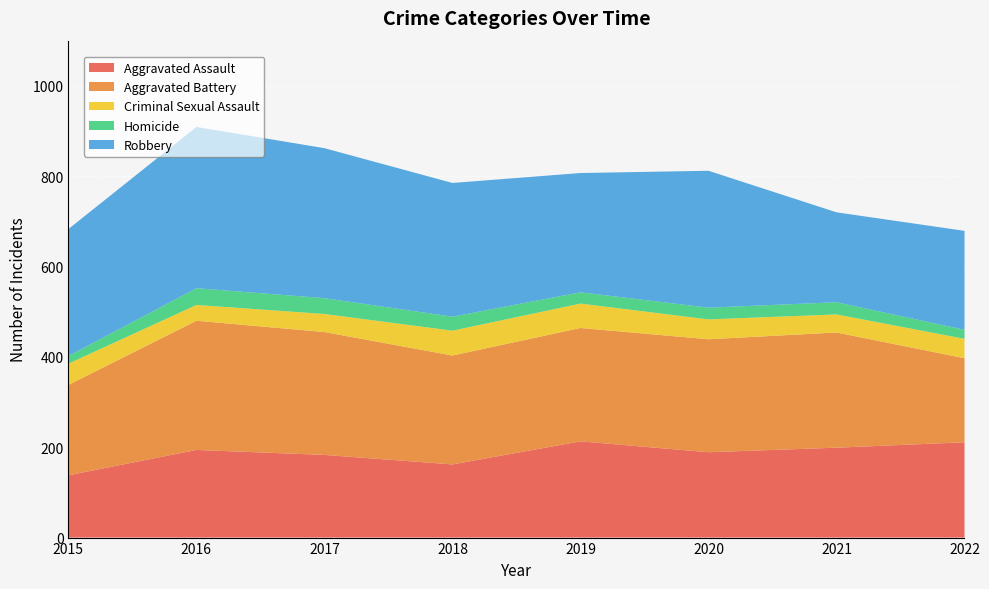

Reading left to right, transcribe all the data shown in this chart.

Aggravated Assault: 138	194	183	162	213	189	199	211
Aggravated Battery: 200	286	272	241	251	250	255	186
Criminal Sexual Assault: 47	35	40	55	54	44	40	43
Homicide: 17	37	35	31	25	26	27	20
Robbery: 281	357	332	296	264	303	199	219